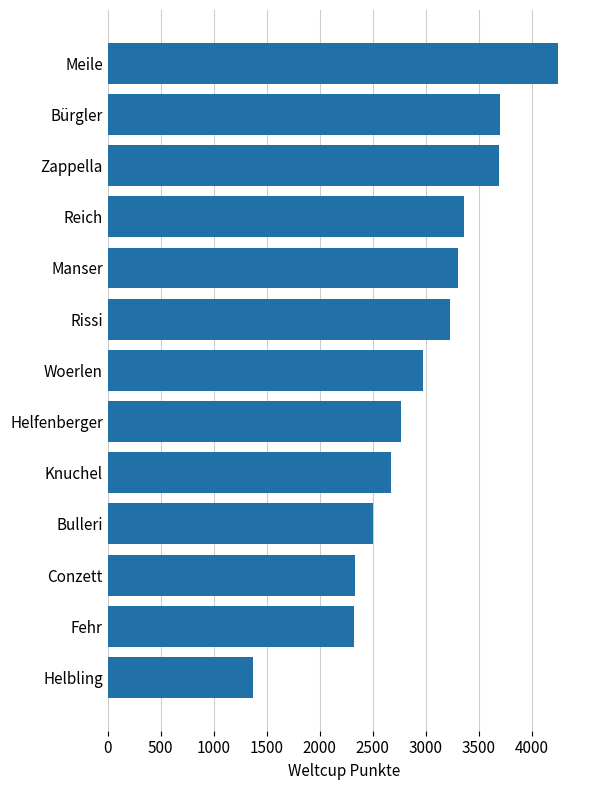

What is the ratio of the value at Reich to the value at Knuchel?

1.3